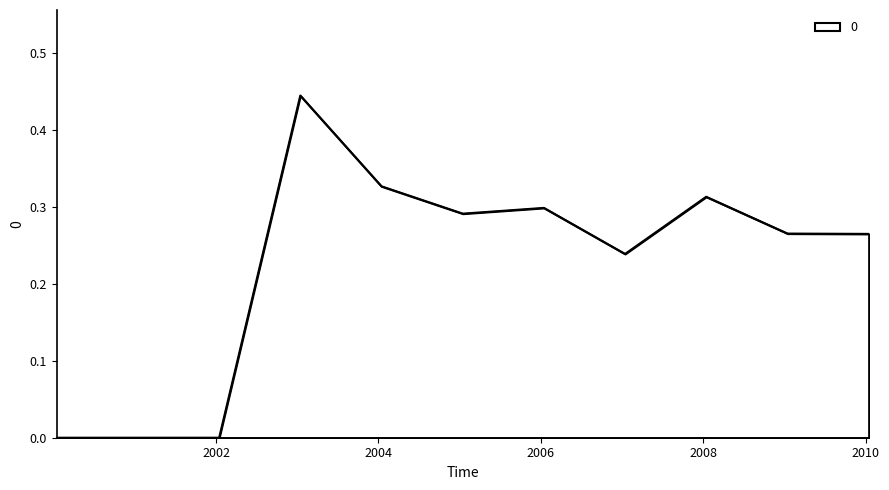

At which label is the value closest to 0?

2000-01-15